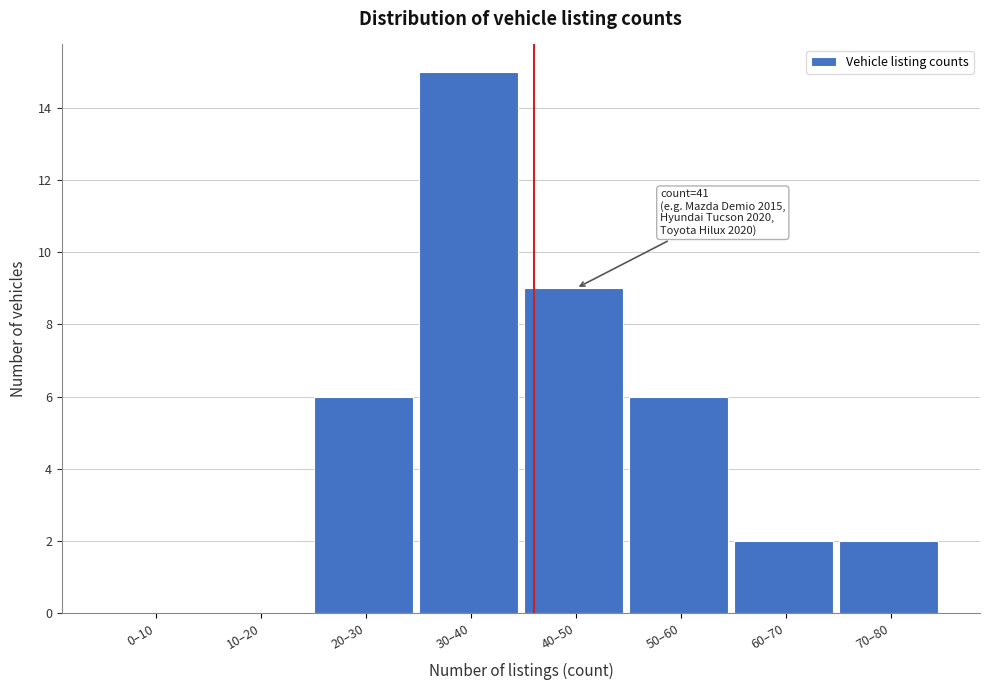

Reading right to left, extract all data points from this chart.

70–80=2	60–70=2	50–60=6	40–50=9	30–40=15	20–30=6	10–20=0	0–10=0